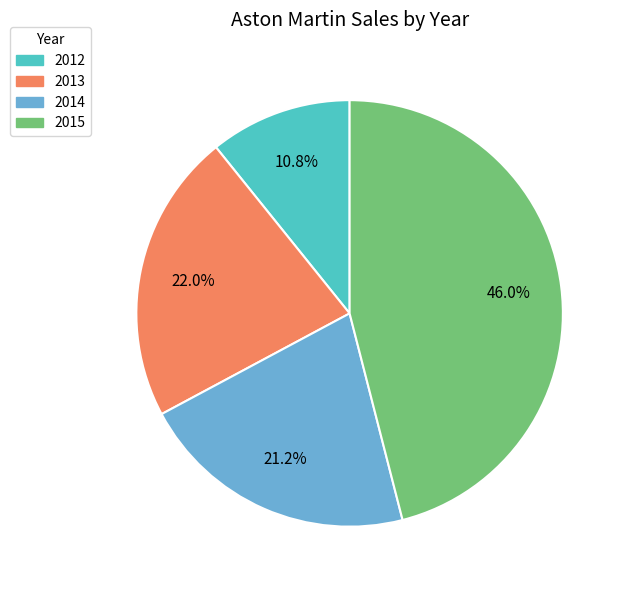

Approximately how many times larger is the value at 2014 compared to 2015?

0.5